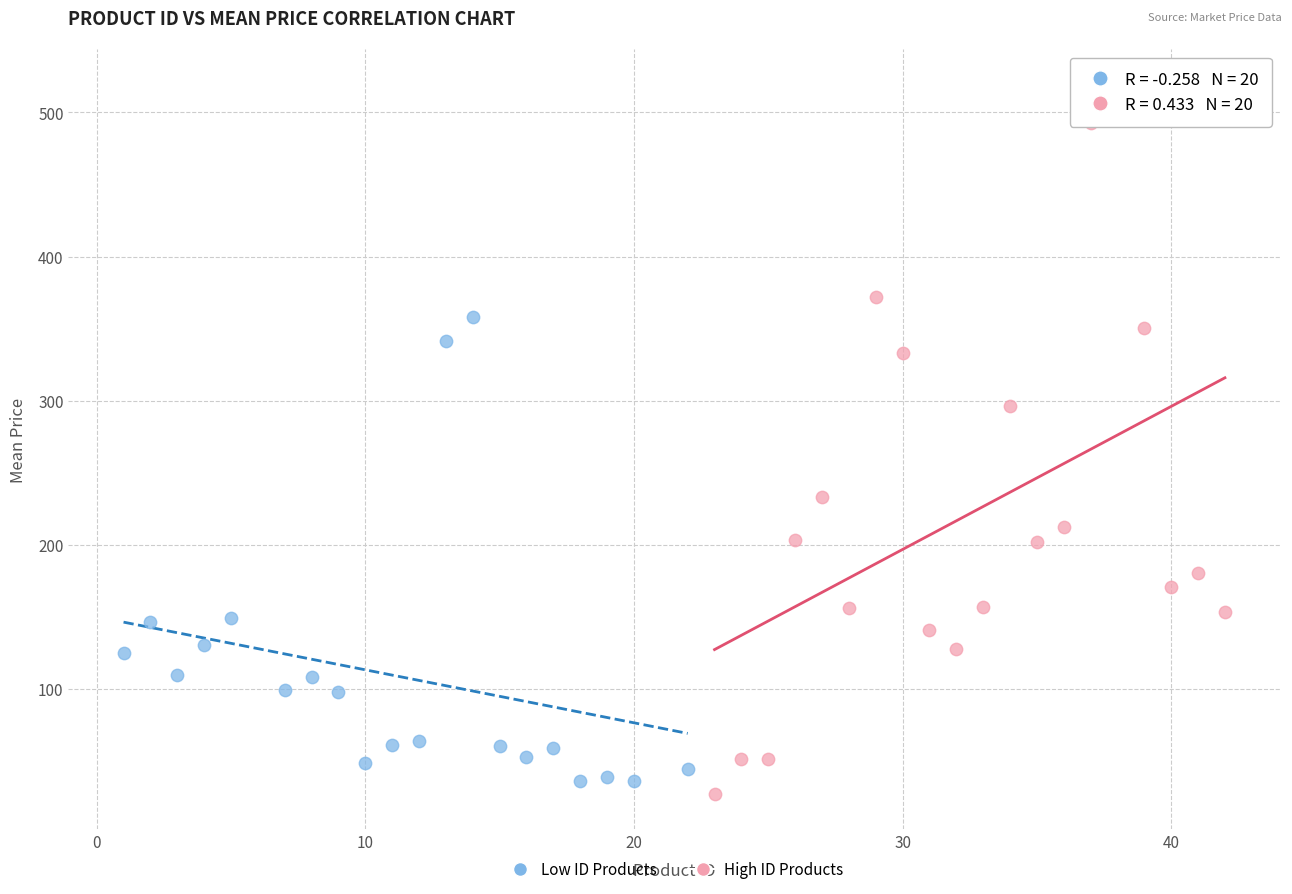

Which series has the largest Y range (max minus min)?

High ID Products